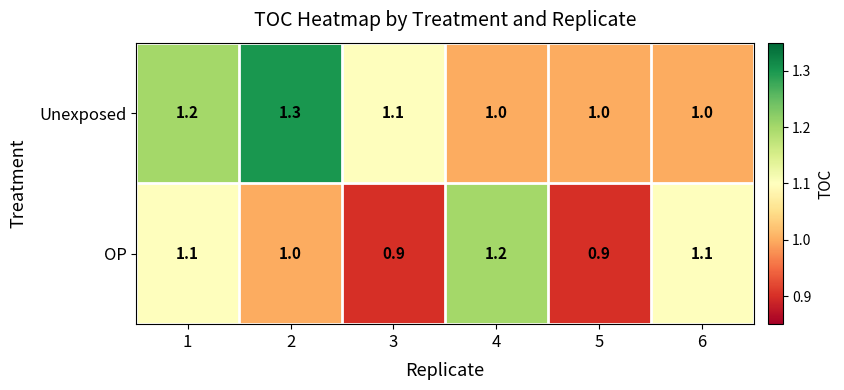

What is the maximum value shown in the chart?

1.3